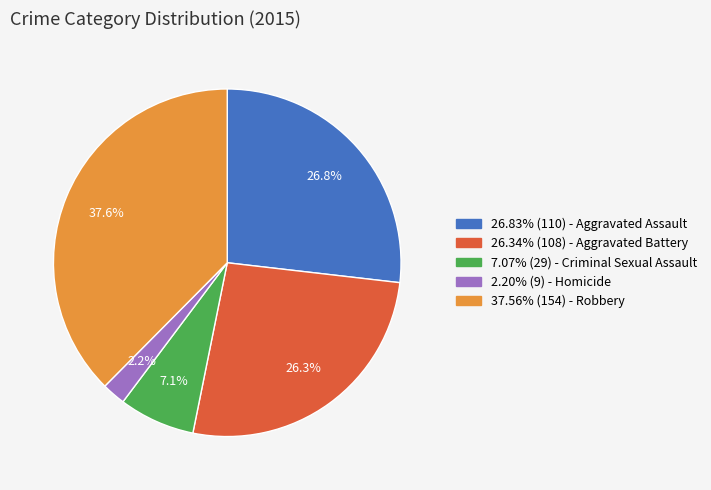

Is there any slice that represents more than half of the pie?

No